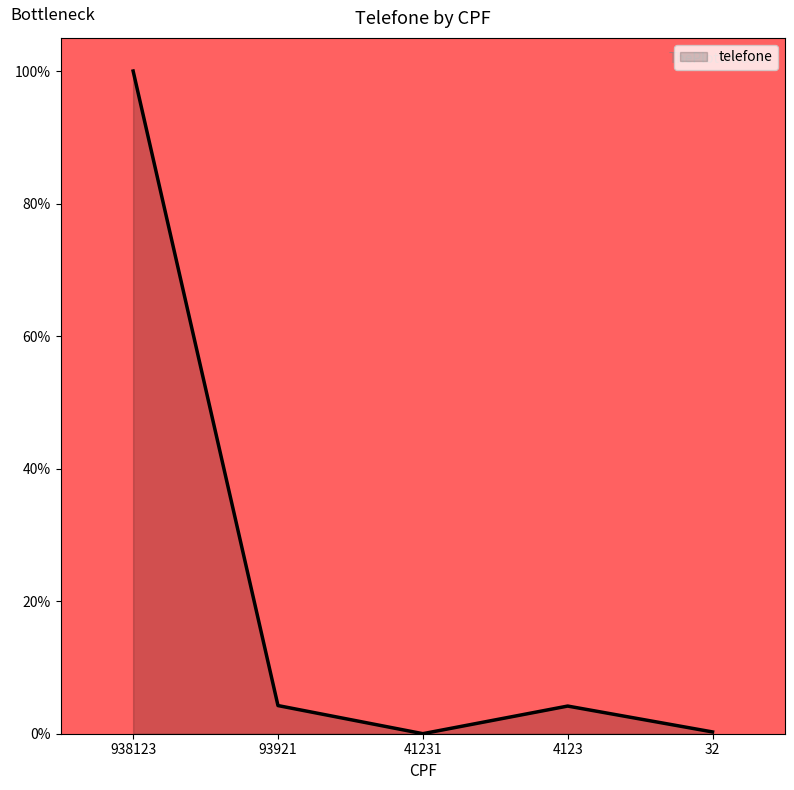

Which label corresponds to the largest value in the chart?

938123